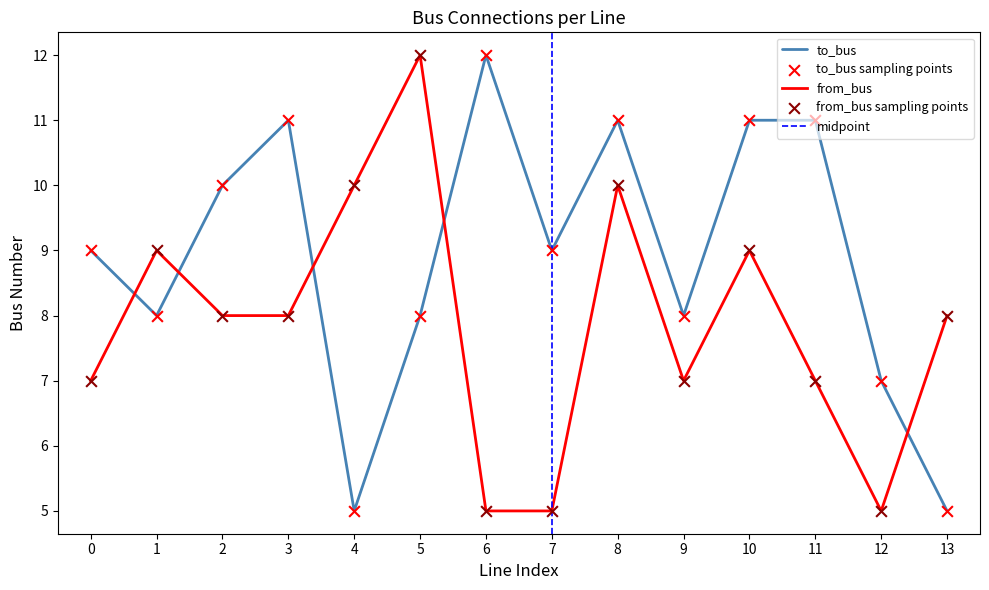

Which series reaches the minimum Y coordinate?

to_bus